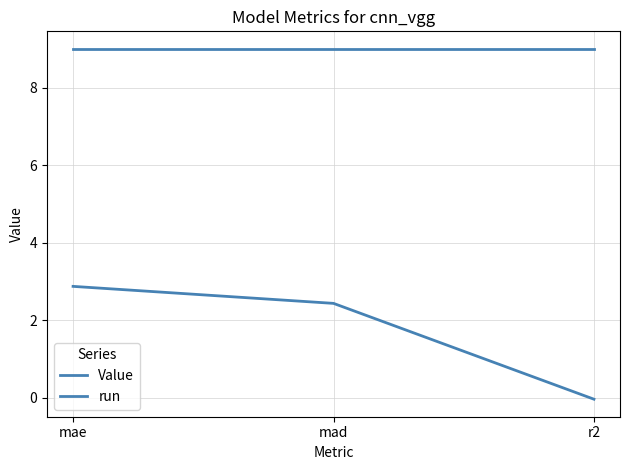

How many series are shown in this chart?

2